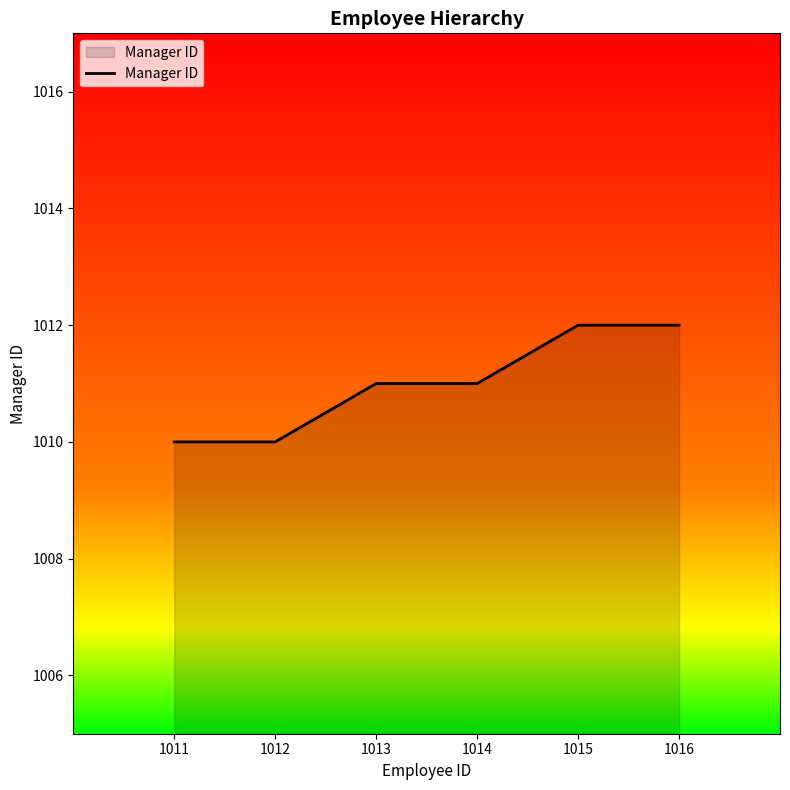

Reading left to right, list all the values displayed in this chart.

1011=1010	1012=1010	1013=1011	1014=1011	1015=1012	1016=1012